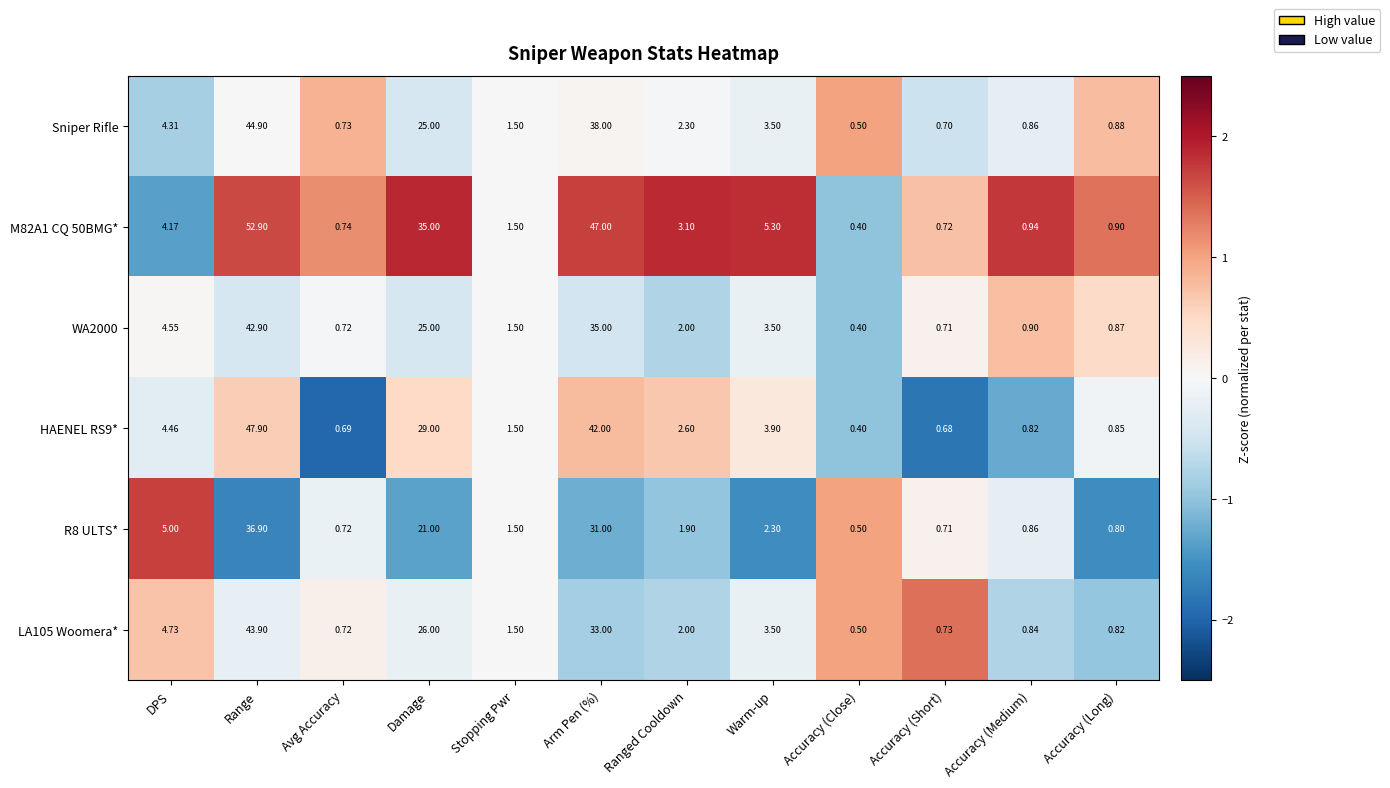

Is the value of Sniper Rifle at Accuracy (Close) greater than the value of WA2000 at Warm-up?

No